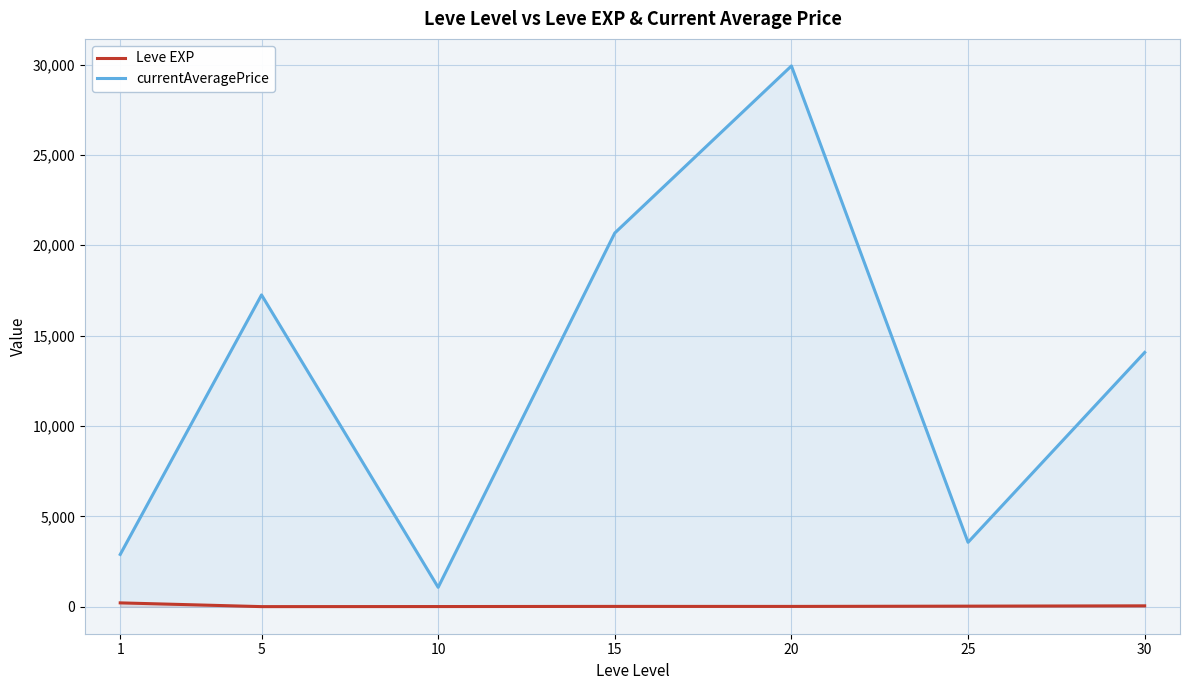

The currentAveragePrice series shows 3926.0 at 1. True or false?

False